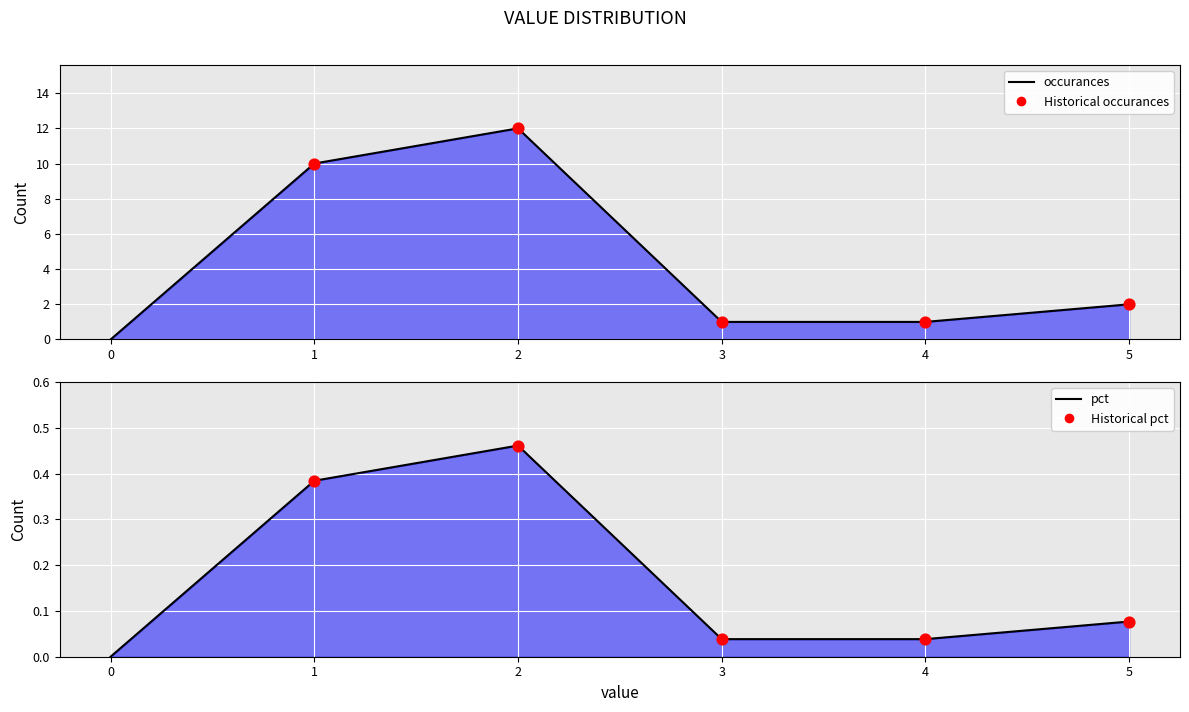

What is the total value across all series at 2?

12.5